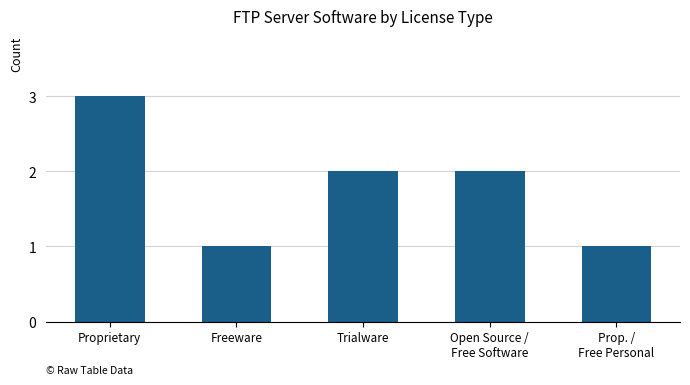

What is the greatest value displayed?

3